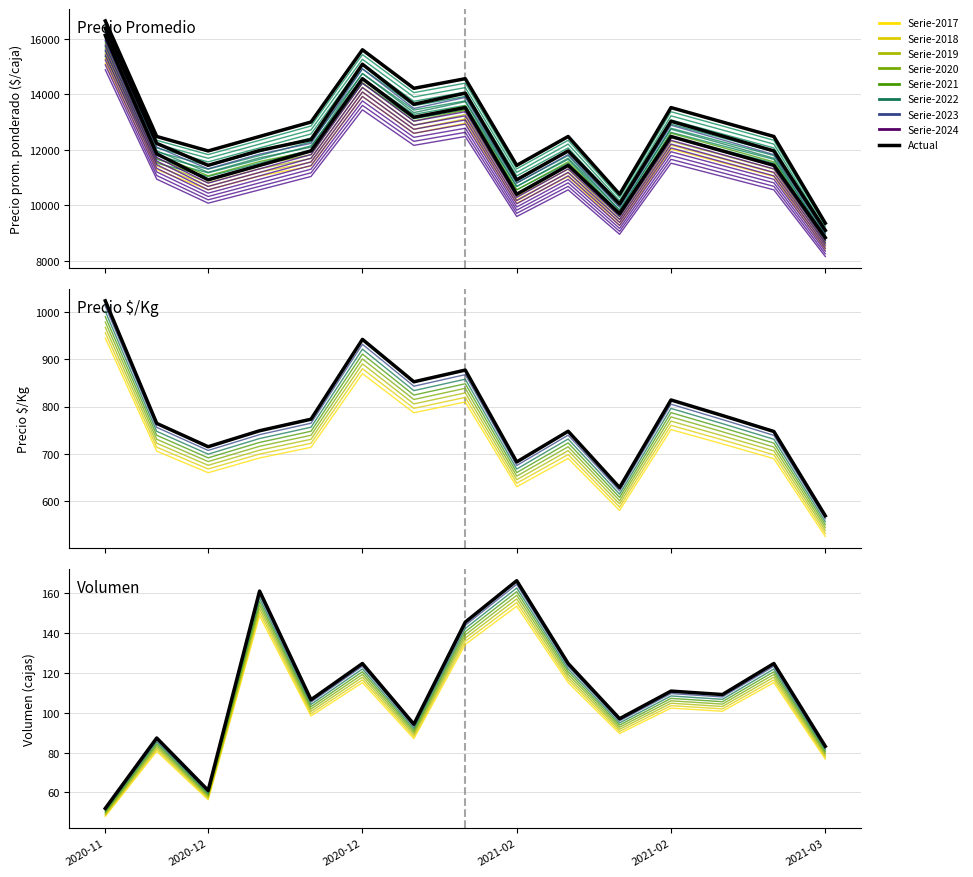

What is the total value across all series at 2021-02?

33973.9